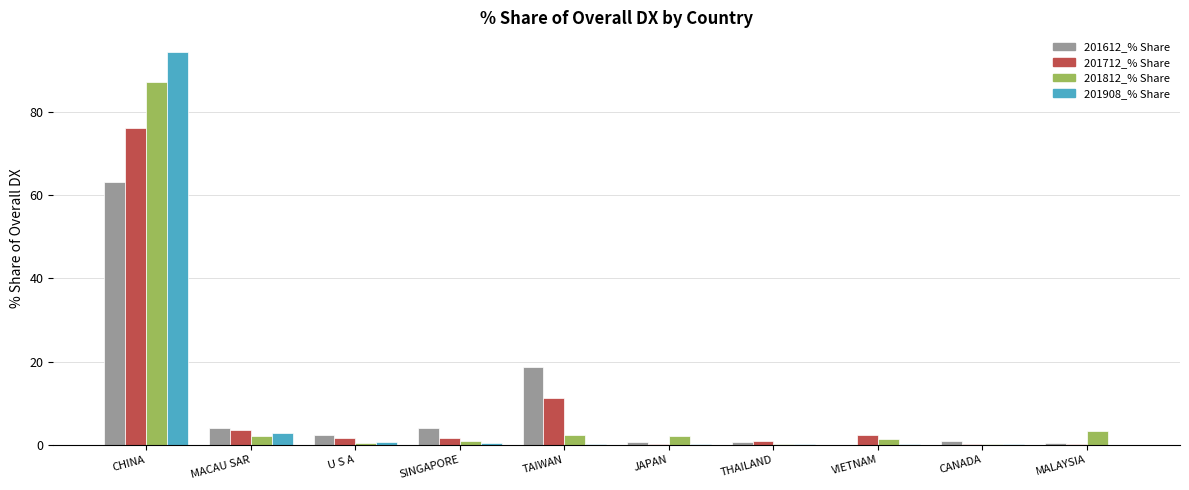

What is the average value of the 201612_% Share series?

9.5